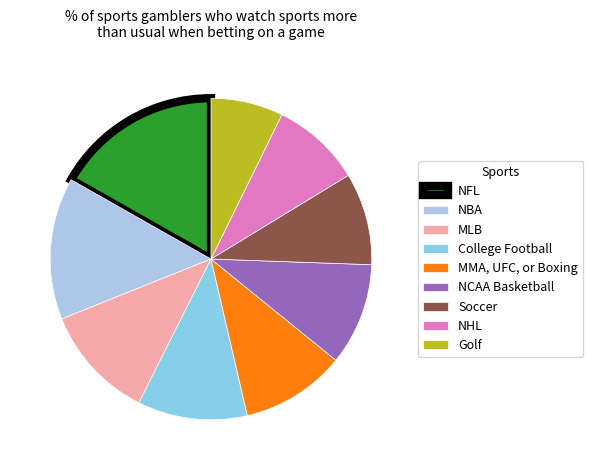

Does NBA represent more than half of the total?

No